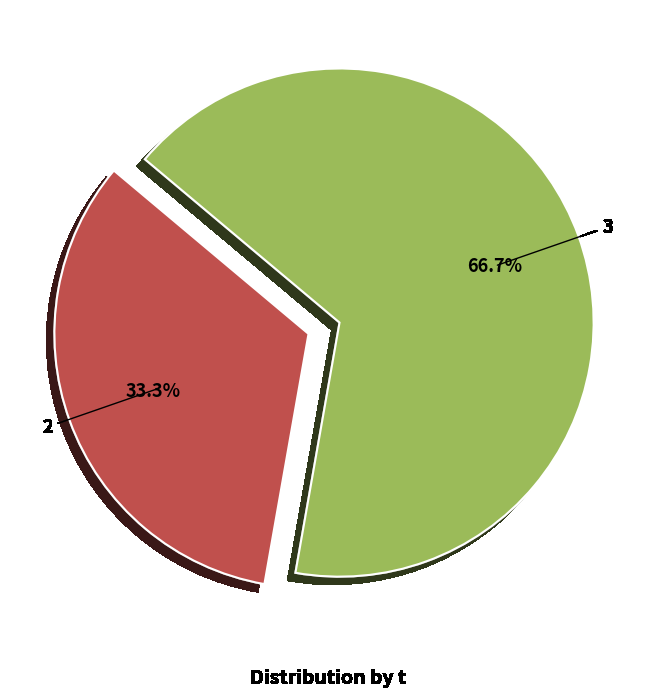

The 2 slice represents 22% of the pie. True or false?

False